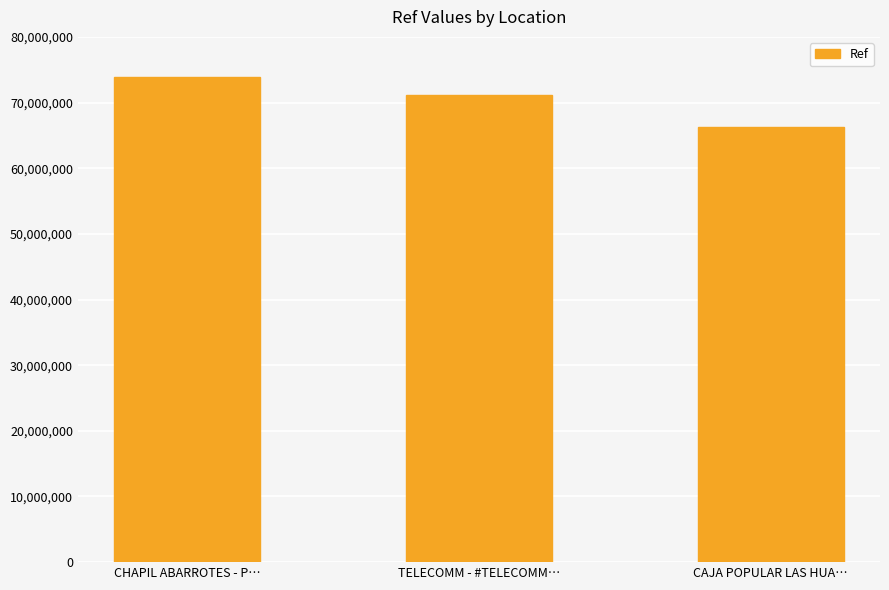

What is the difference between the maximum and minimum values?

7667313